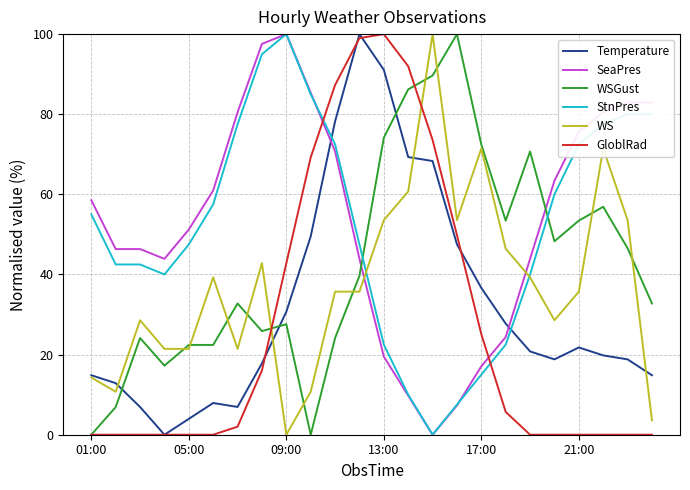

Which series ends up on top after the final intersection of Temperature and SeaPres?

SeaPres